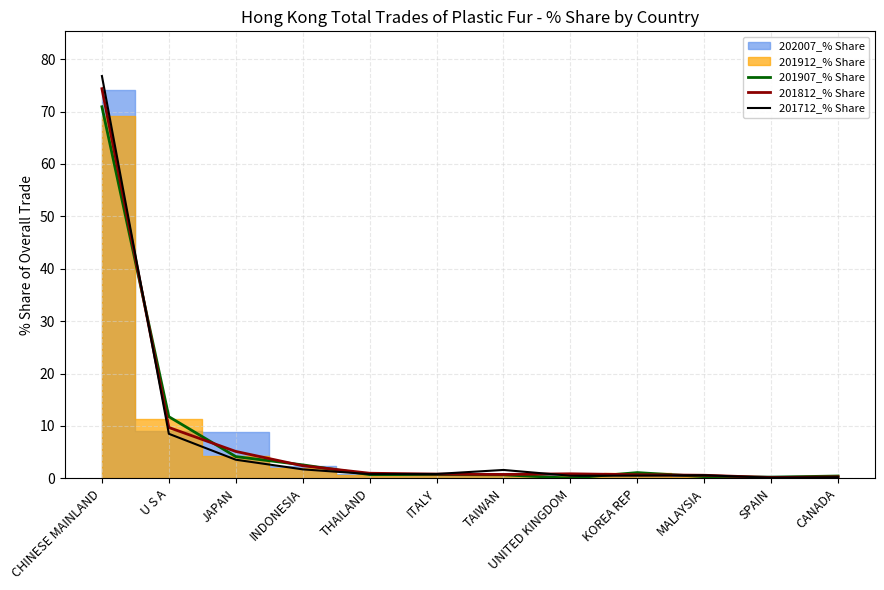

Which category has the highest value in the 201712_% Share series?

CHINESE MAINLAND